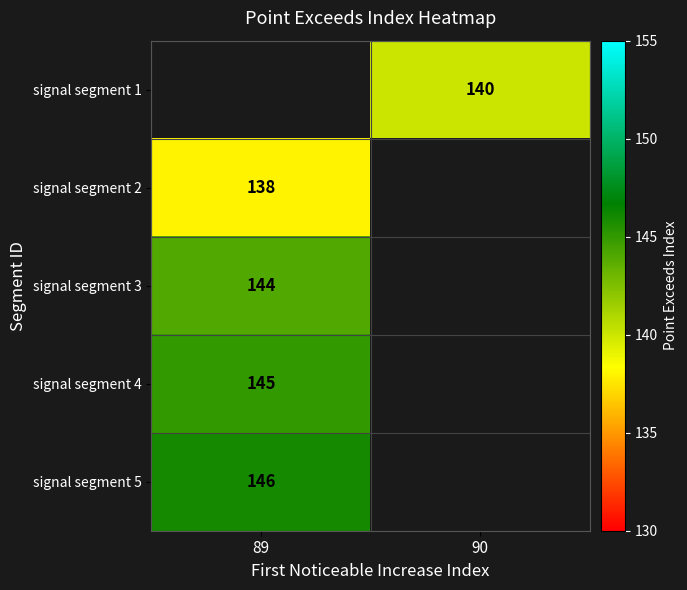

The signal segment 5 series shows 146 at 89. True or false?

True